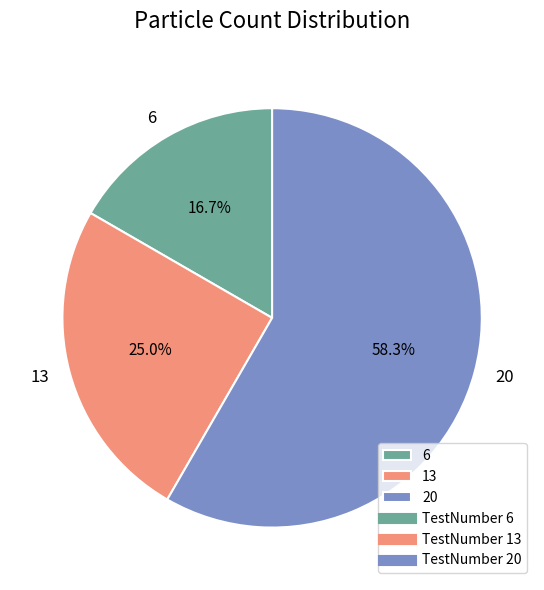

Which slice is the largest?

20